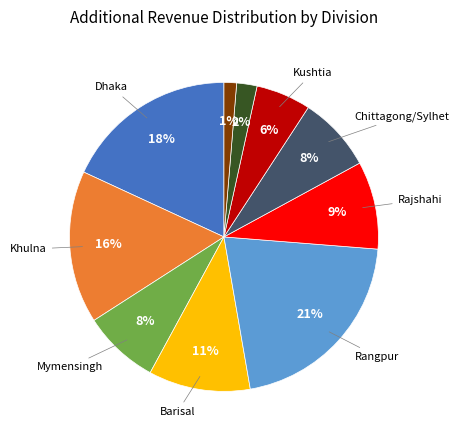

Is there a majority slice in this chart?

No